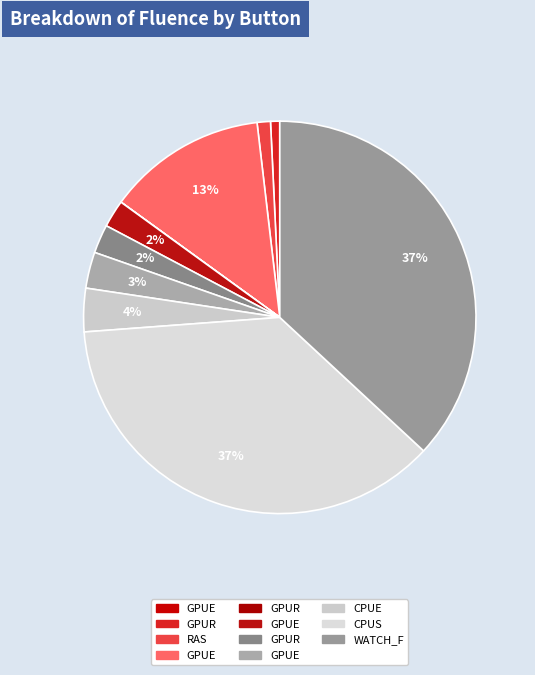

How many segments does this pie chart have?

11